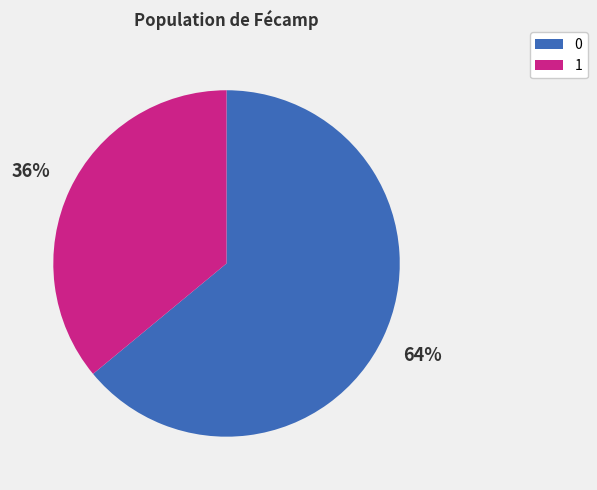

To the nearest percent, what is the difference between the largest and smallest slice percentages?

28%